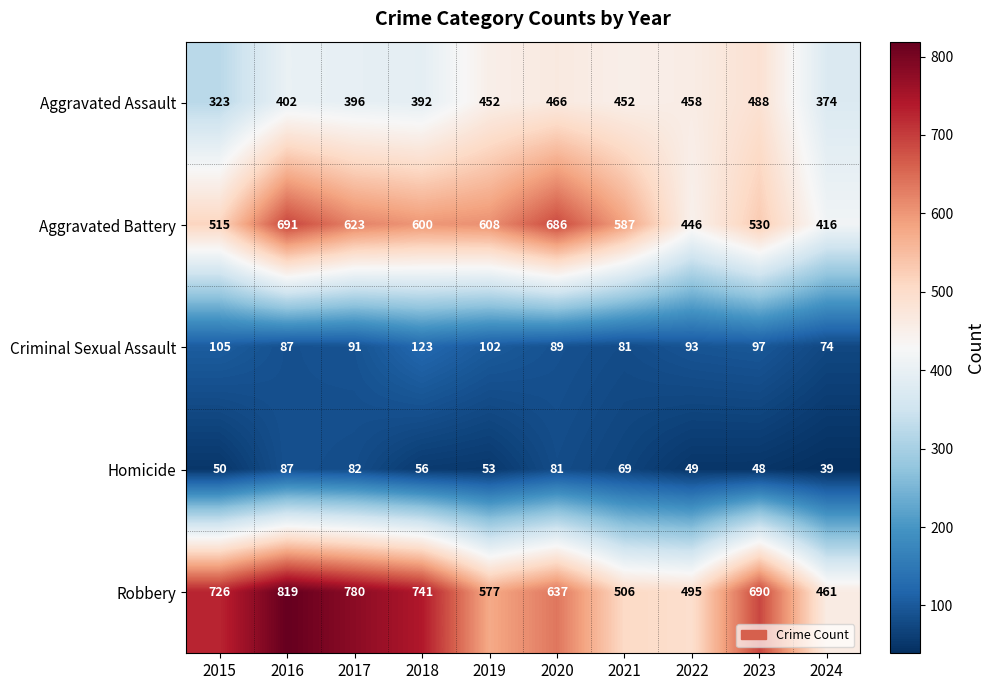

How many series are shown in this chart?

5